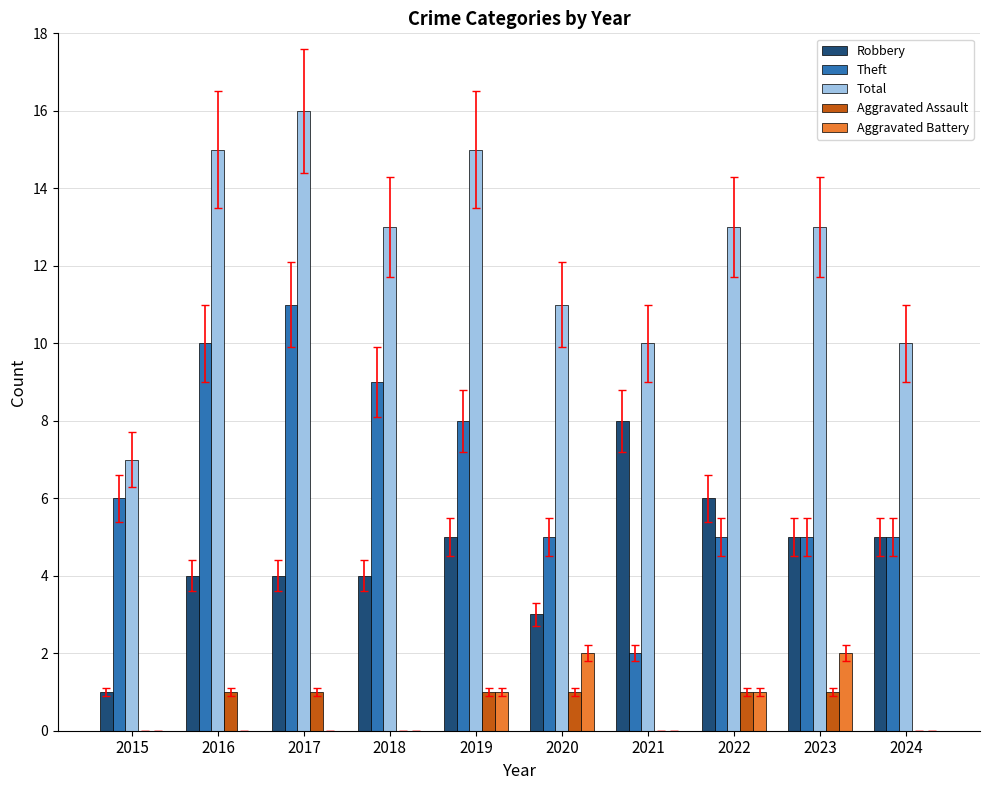

Between 2015 and 2020, which series saw the biggest shift?

Total